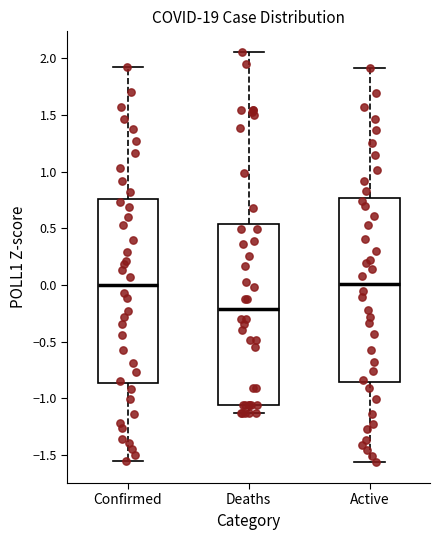

Reading left to right, read every box against the y-axis: the position of its median line, the range the box covers, and the ends of its whiskers. The values are not printed on the chart, so give them approximately, as read against the axis.

Confirmed: median 0.00, box -0.85 to 0.75, whiskers -1.55 to 1.95
Deaths: median -0.20, box -1.05 to 0.55, whiskers -1.15 to 2.05
Active: median 0.00, box -0.85 to 0.75, whiskers -1.55 to 1.90